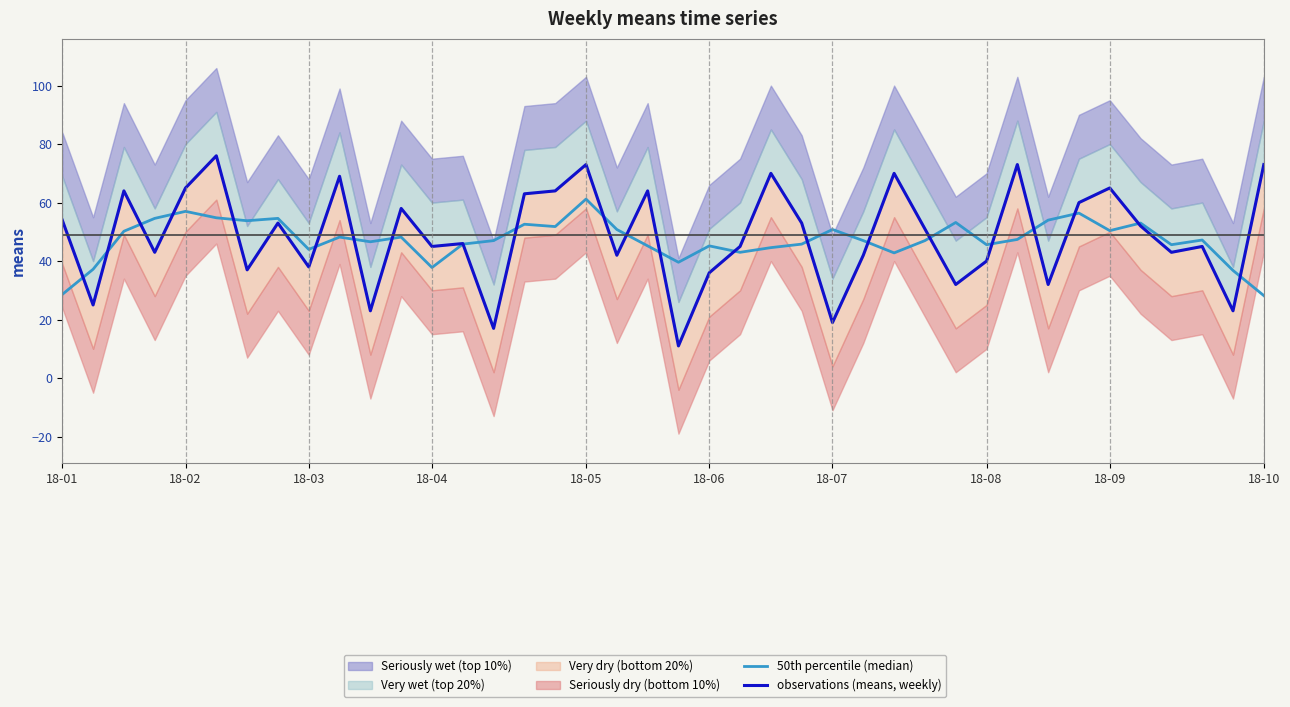

The value of 50th percentile (median) at 37 is 31.6. True or false?

False